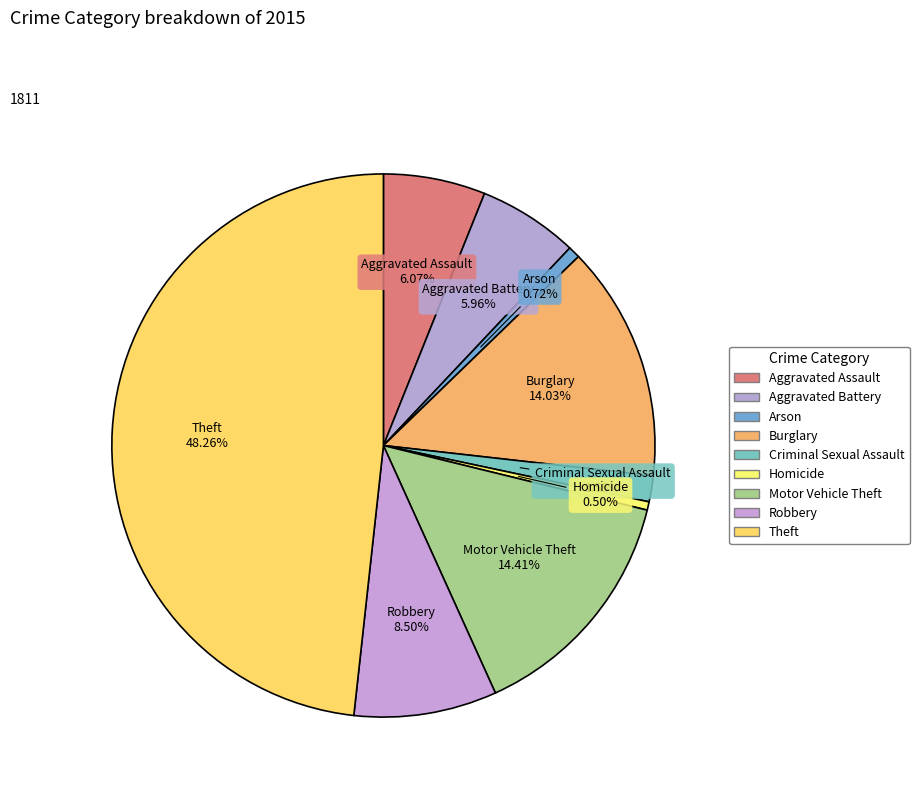

How many slices are in this pie chart?

9